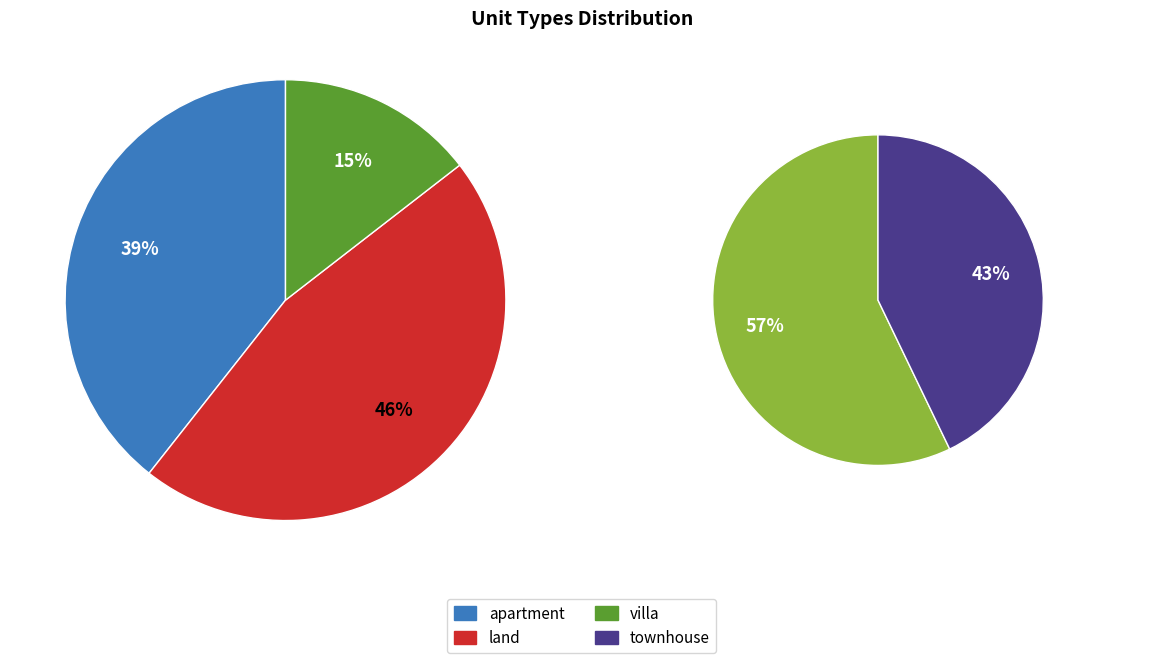

How many segments does this pie chart have?

4